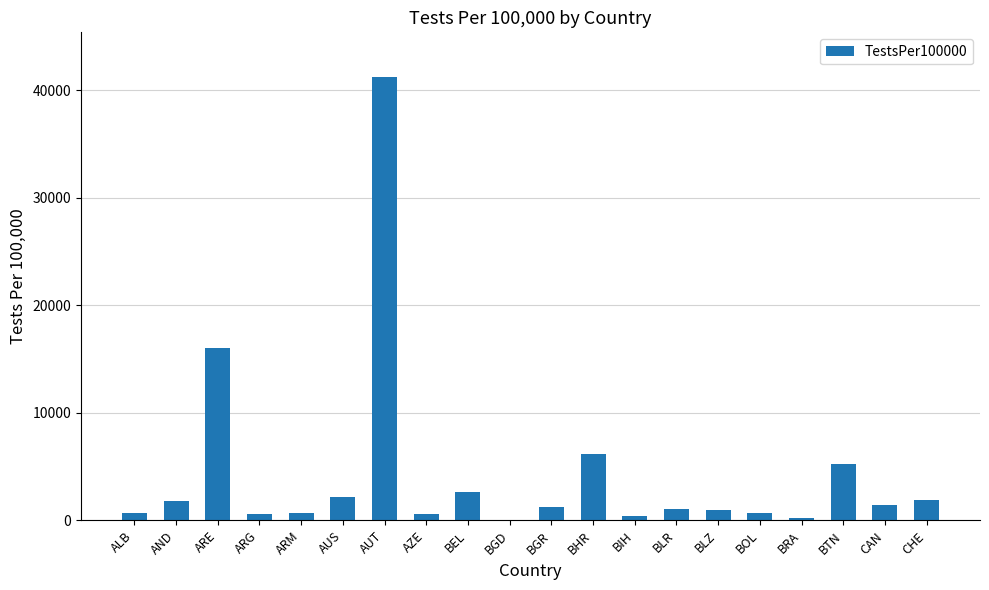

What is the maximum value shown in the chart?

41244.6